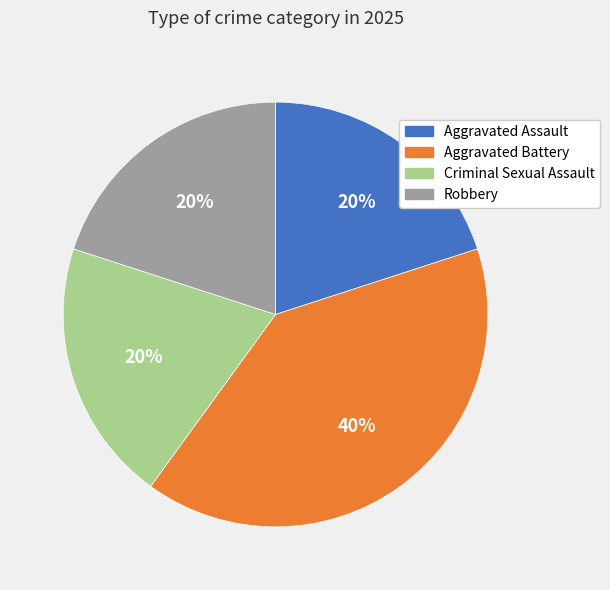

True or false: Aggravated Battery accounts for 40% of the total.

True